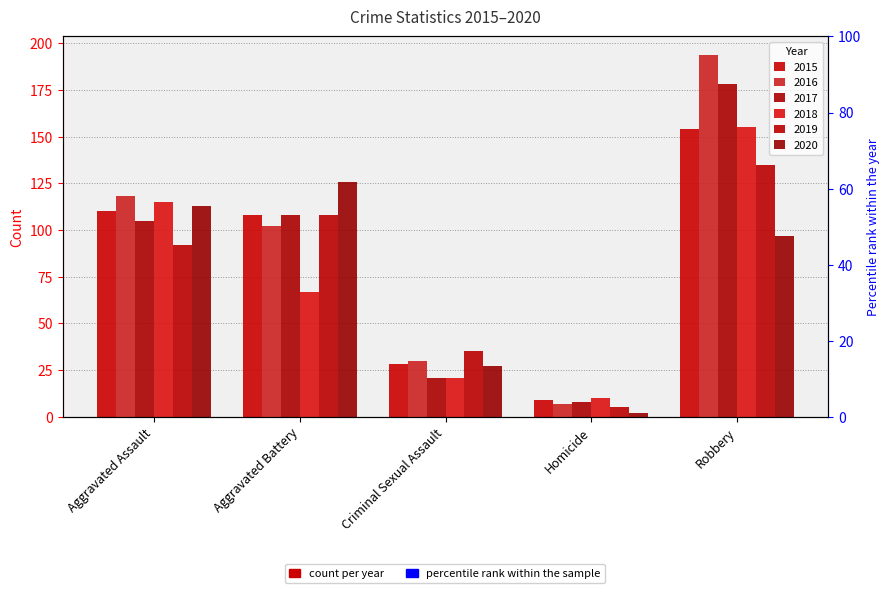

What is the difference between the second highest and second lowest values in the 2019 series?

73